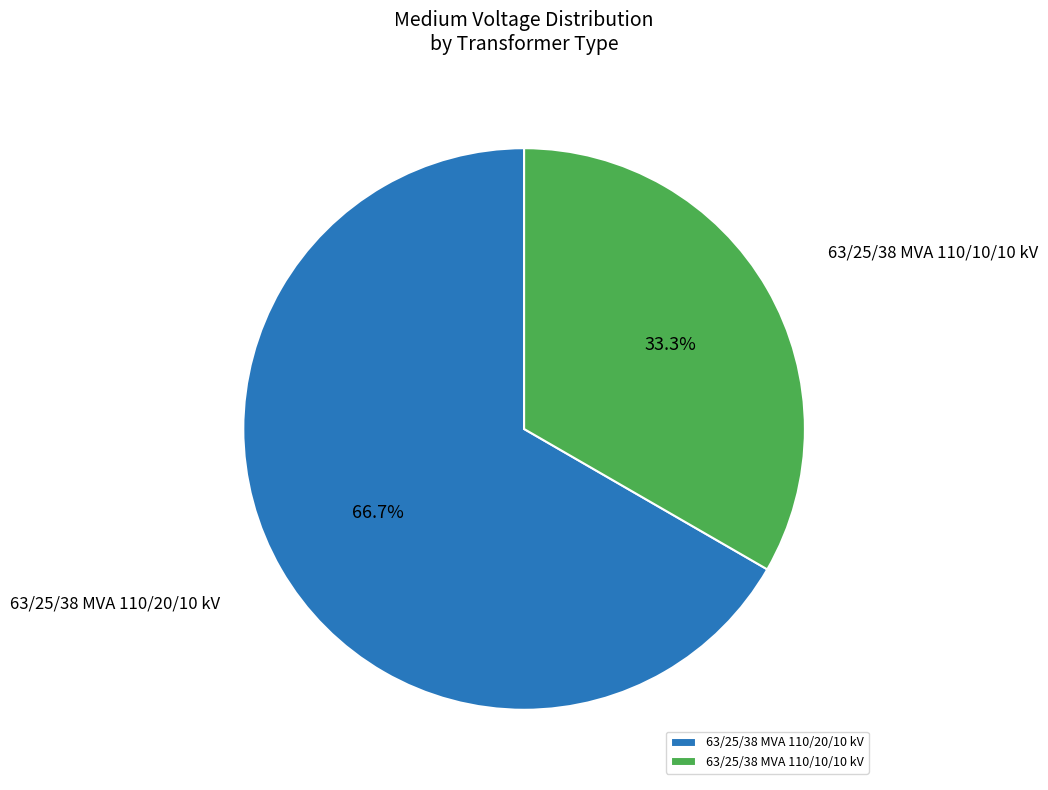

What is the largest slice in the pie chart?

63/25/38 MVA 110/20/10 kV